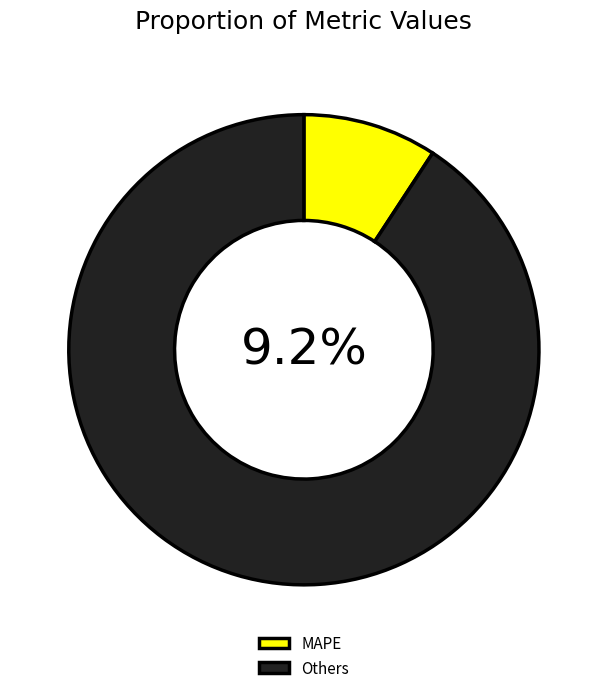

True or false: Inference Time accounts for 9% of the total.

False